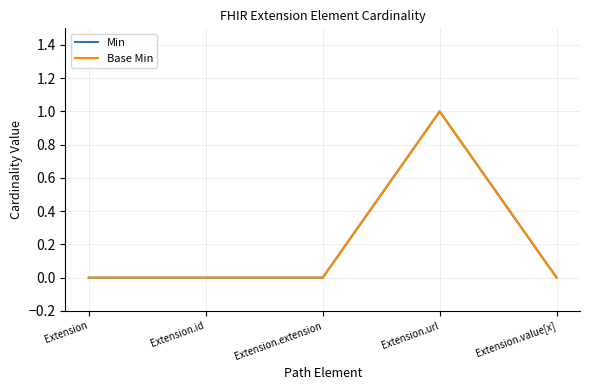

Which category has the highest value in the Base Min series?

Extension.url